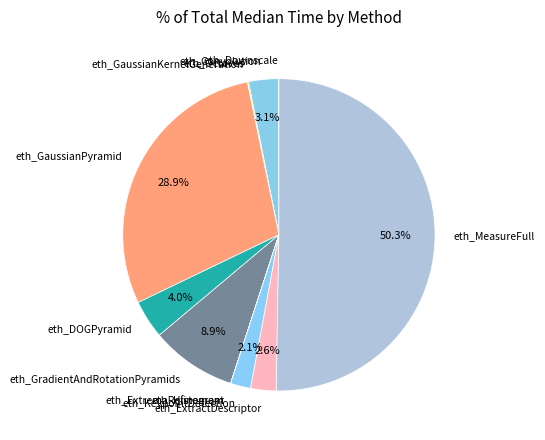

Which slice is the largest?

eth_MeasureFull